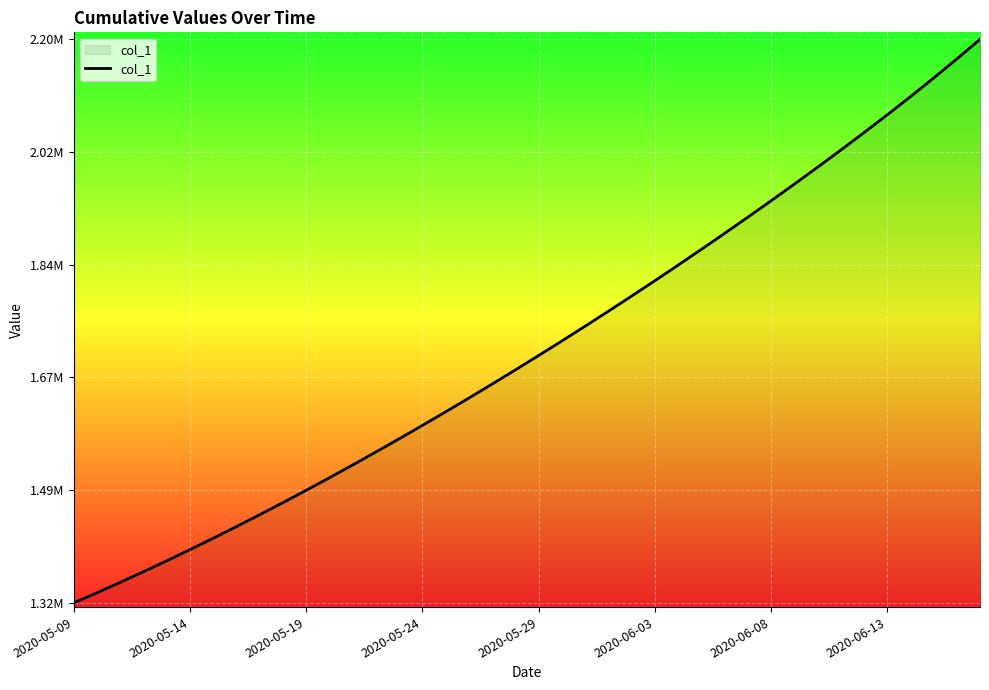

Is this an area chart (filled region under the line)?

Yes